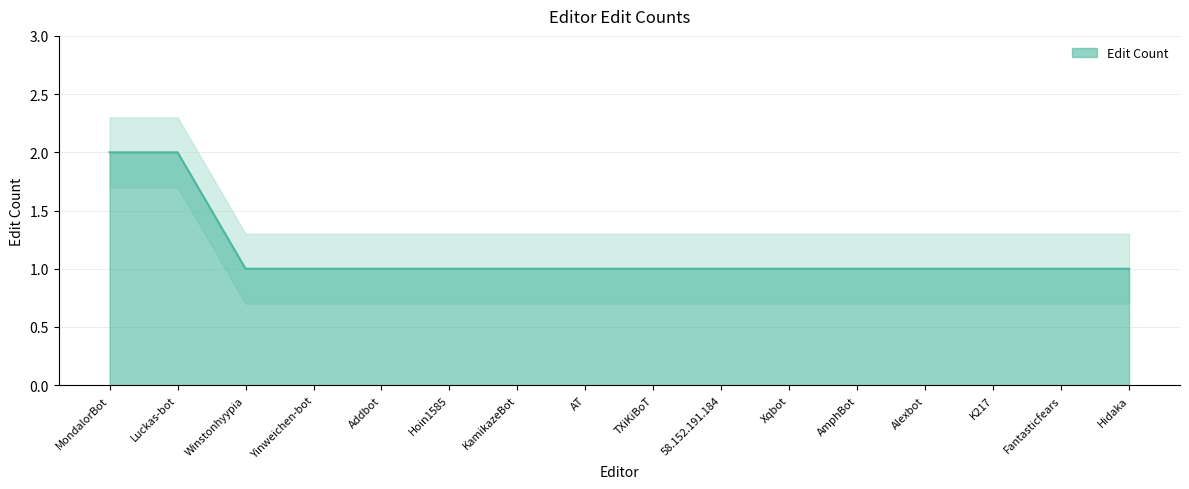

What is the average value?

1